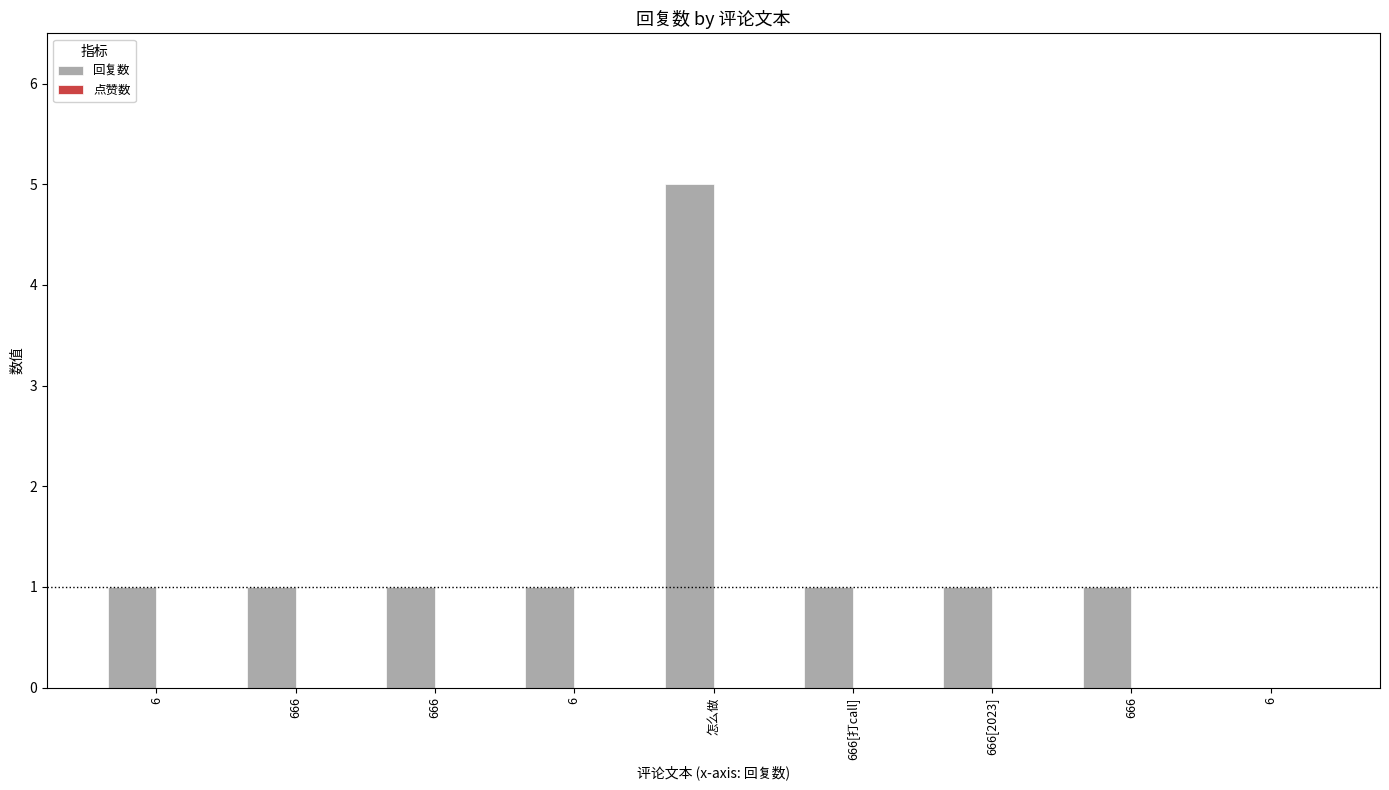

Reading right to left, list all the values displayed in this chart.

回复数: 6=0	666=1	666[2023]=1	666[打call]=1	怎么做=5	6=1	666=1	666=1	6=1
点赞数: 6=0	666=0	666[2023]=0	666[打call]=0	怎么做=0	6=0	666=0	666=0	6=0